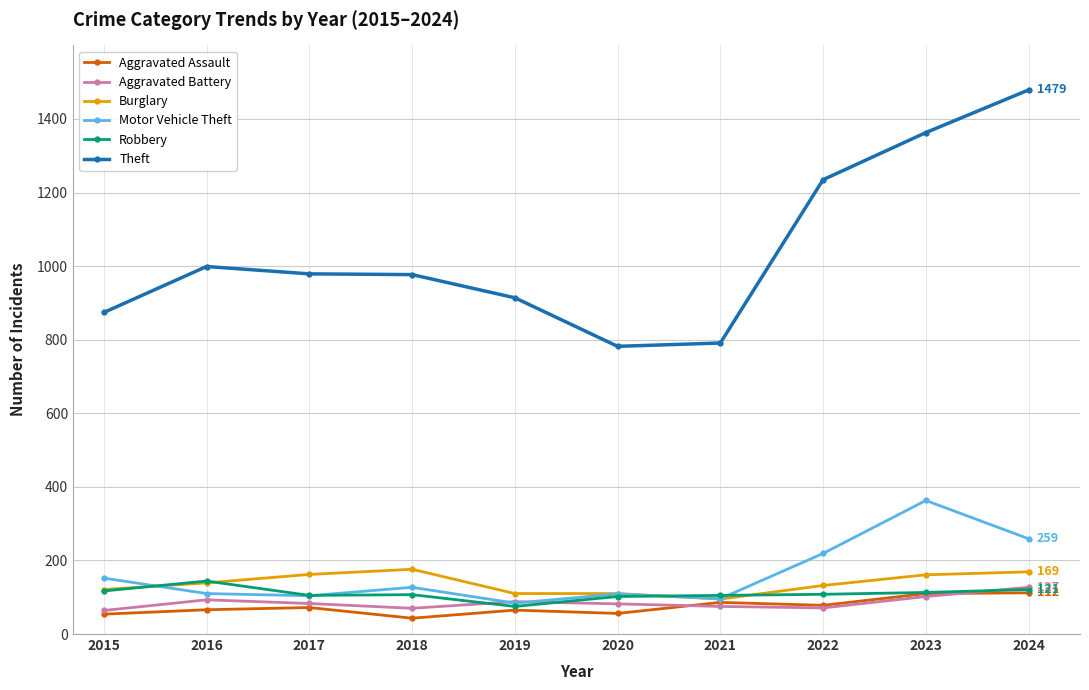

What is the difference between the maximum and minimum values in the Robbery series?

69